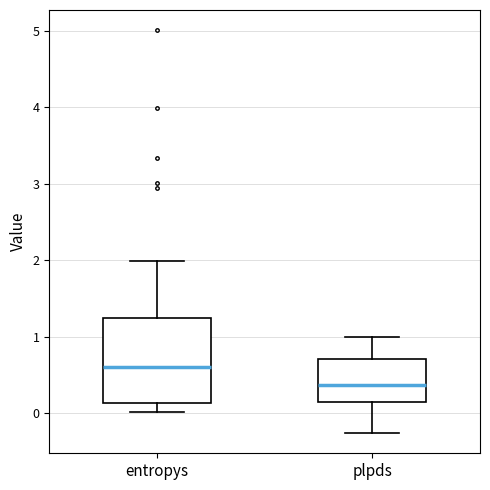

Reading left to right, read every box against the y-axis: the position of its median line, the range the box covers, and the ends of its whiskers. The values are not printed on the chart, so give them approximately, as read against the axis.

entropys: median 0.6, box 0.1 to 1.2, whiskers 0.0 to 2.0
plpds: median 0.4, box 0.1 to 0.7, whiskers -0.3 to 1.0